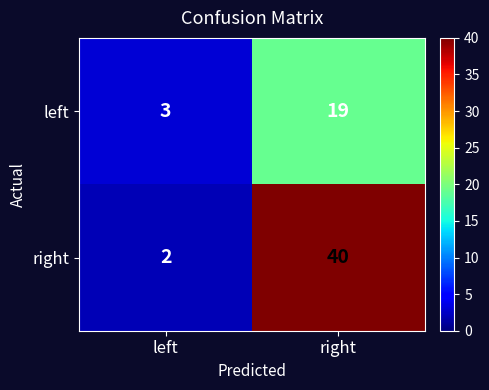

Reading left to right, transcribe all the data shown in this chart.

left: left=3	right=19
right: left=2	right=40